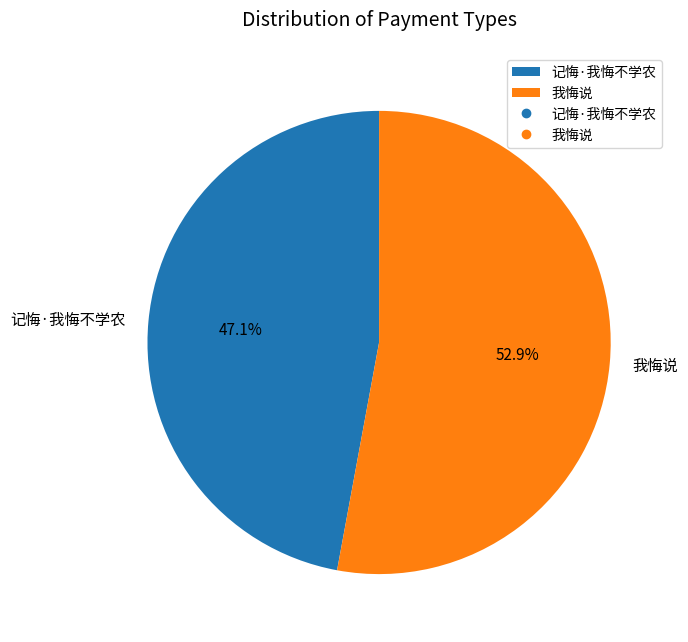

What percentage do 记悔·我悔不学农 and 我悔说 together represent?

100.0%